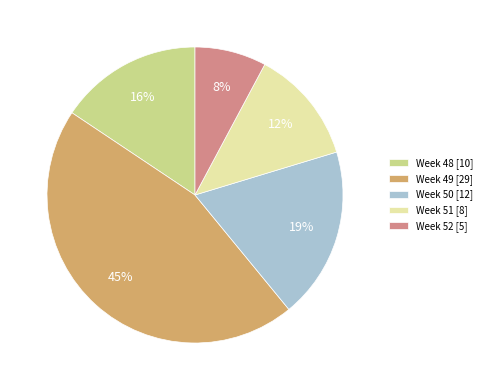

Count the number of slices in the pie.

5